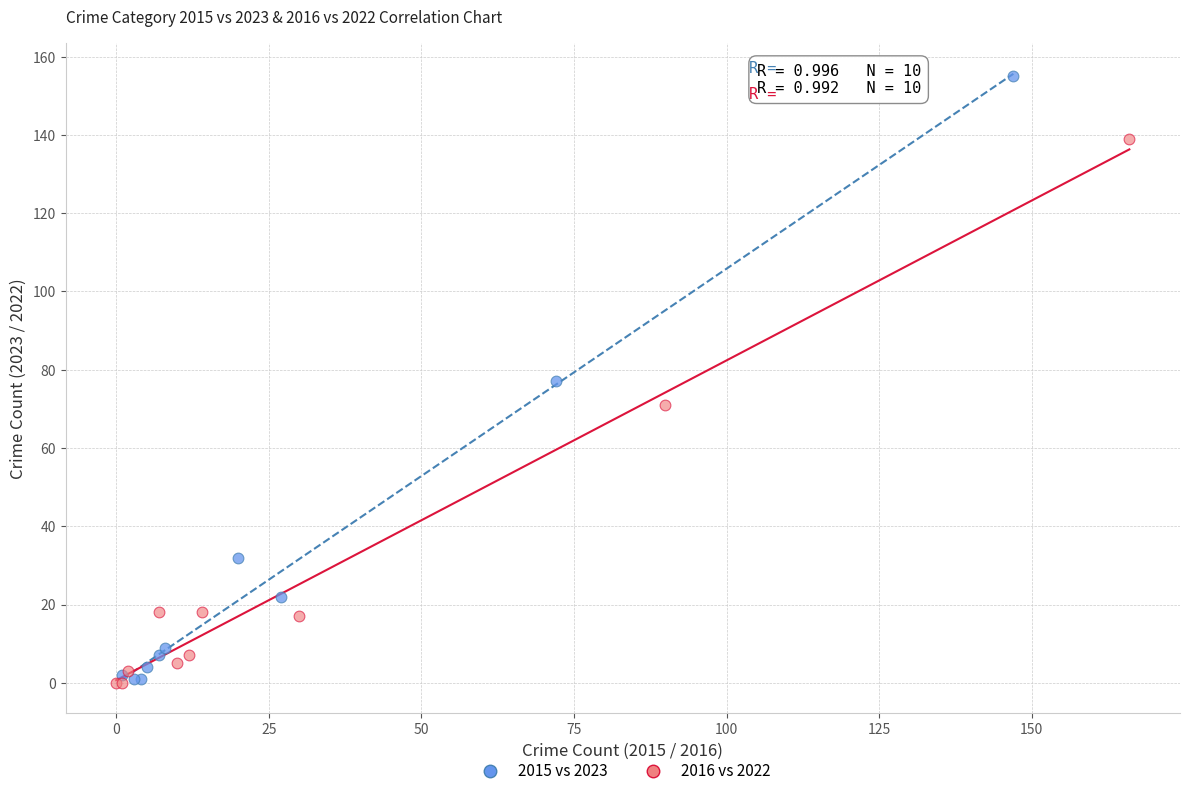

Which series has the widest spread of Y values?

2015 vs 2023